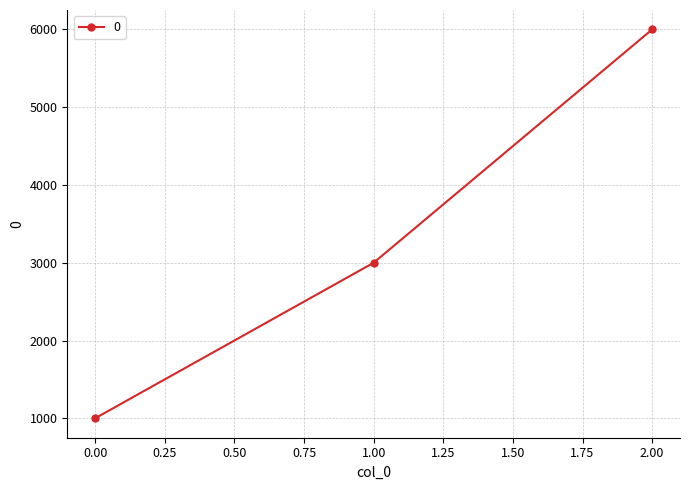

How many categories are shown in the chart?

3